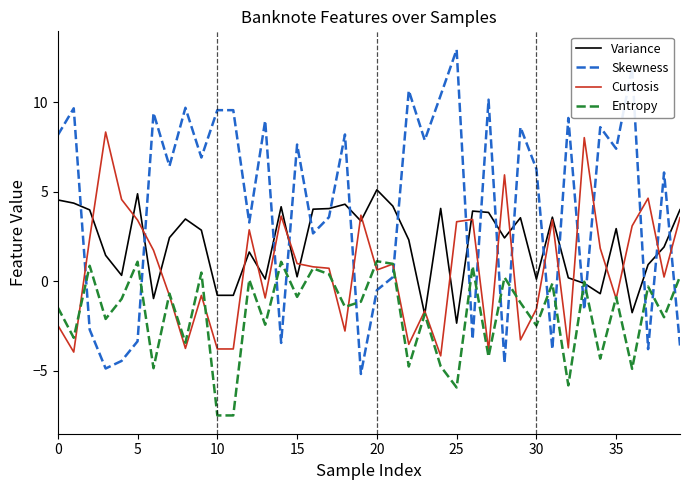

Does the chart display data point markers on the line(s)?

No